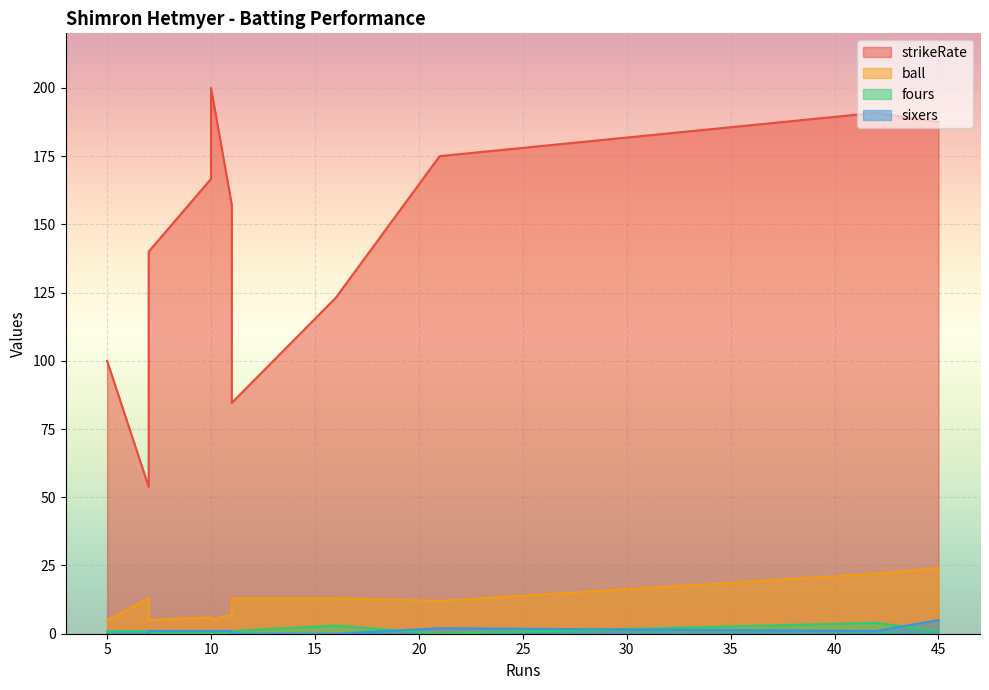

At which category does ball reach its first local valley?

5